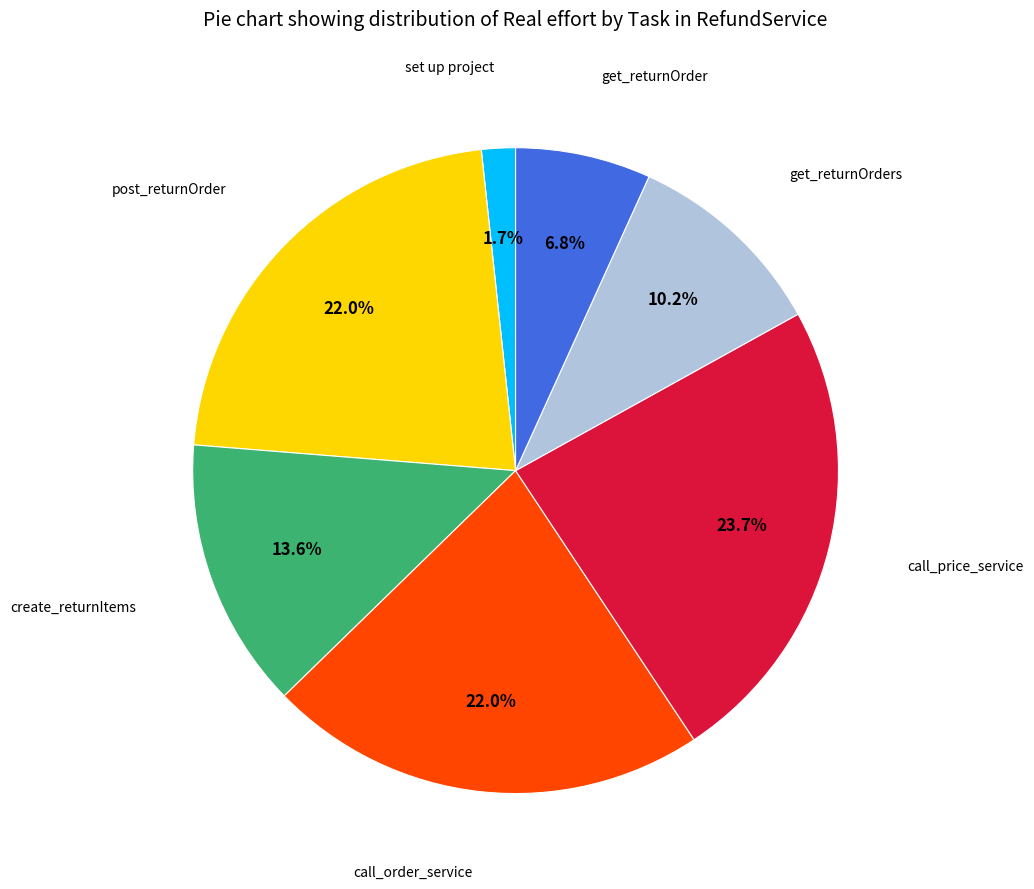

Is there any slice that represents more than half of the pie?

No